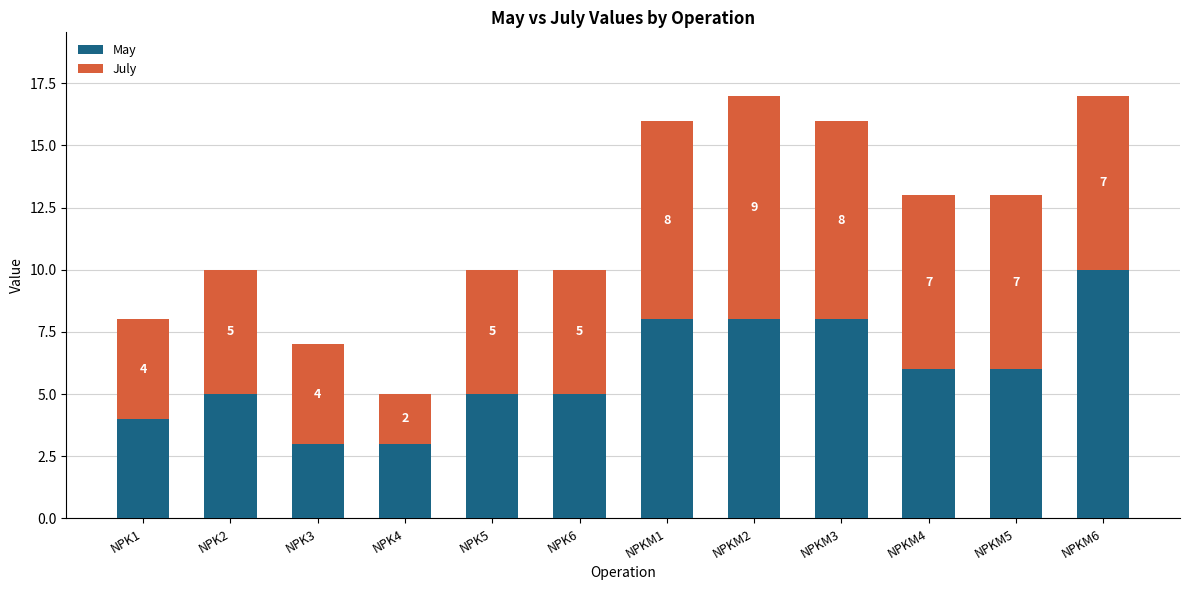

What is the difference between the second highest and minimum values in the May series?

5